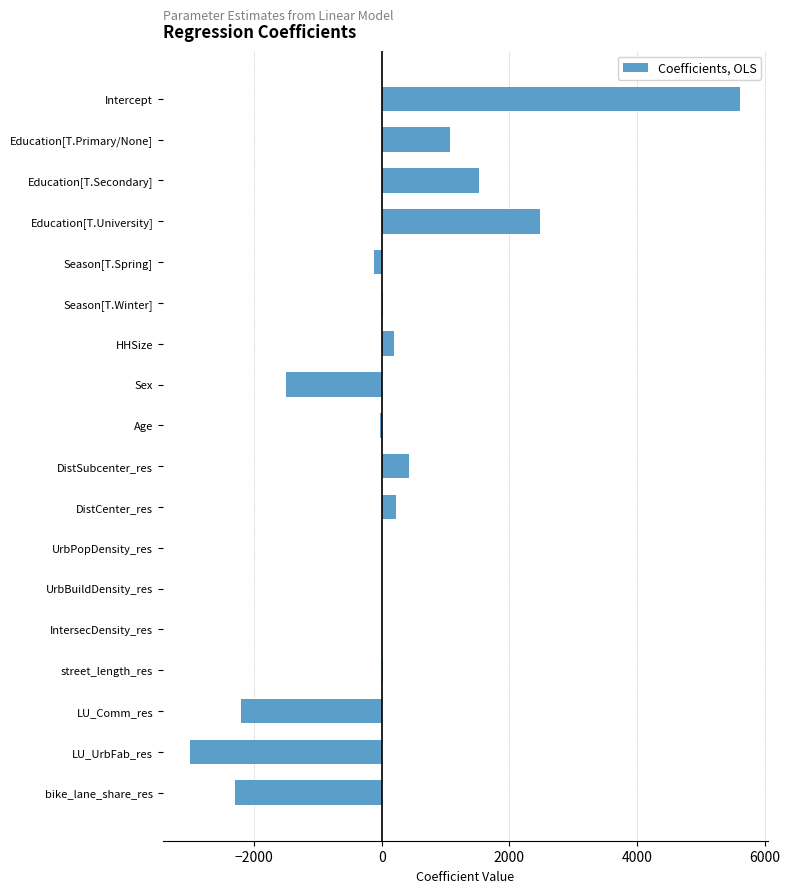

What is the greatest value displayed?

5618.4